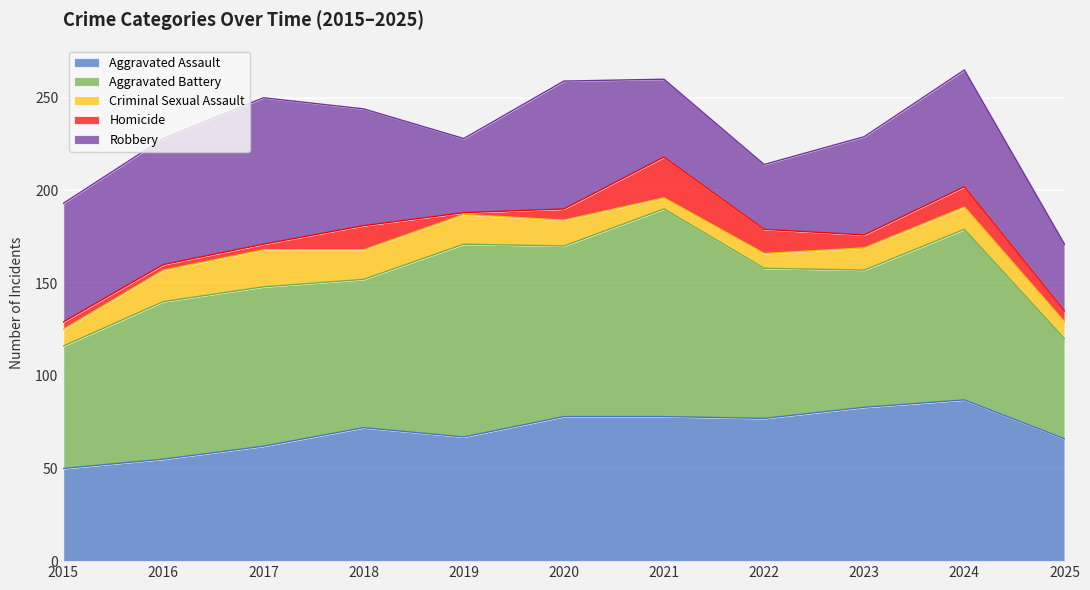

Reading left to right, transcribe all the data shown in this chart.

Aggravated Assault: 2015=50	2016=55	2017=62	2018=72	2019=67	2020=78	2021=78	2022=77	2023=83	2024=87	2025=66
Aggravated Battery: 2015=66	2016=85	2017=86	2018=80	2019=104	2020=92	2021=112	2022=81	2023=74	2024=92	2025=54
Criminal Sexual Assault: 2015=9	2016=17	2017=20	2018=16	2019=16	2020=14	2021=6	2022=8	2023=12	2024=12	2025=9
Homicide: 2015=4	2016=3	2017=3	2018=13	2019=1	2020=6	2021=22	2022=13	2023=7	2024=11	2025=6
Robbery: 2015=64	2016=68	2017=79	2018=63	2019=40	2020=69	2021=42	2022=35	2023=53	2024=63	2025=36